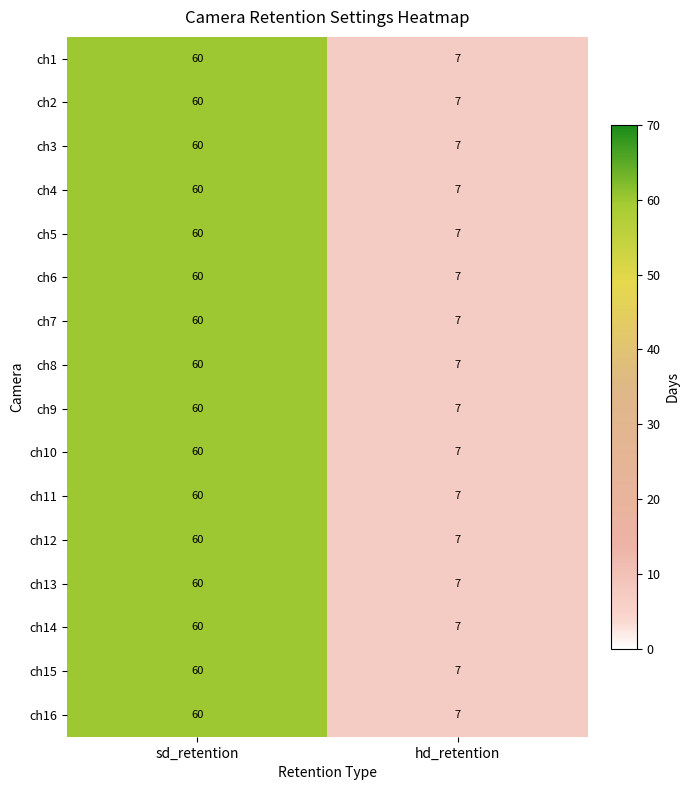

What is the total value across all series at hd_retention?

112